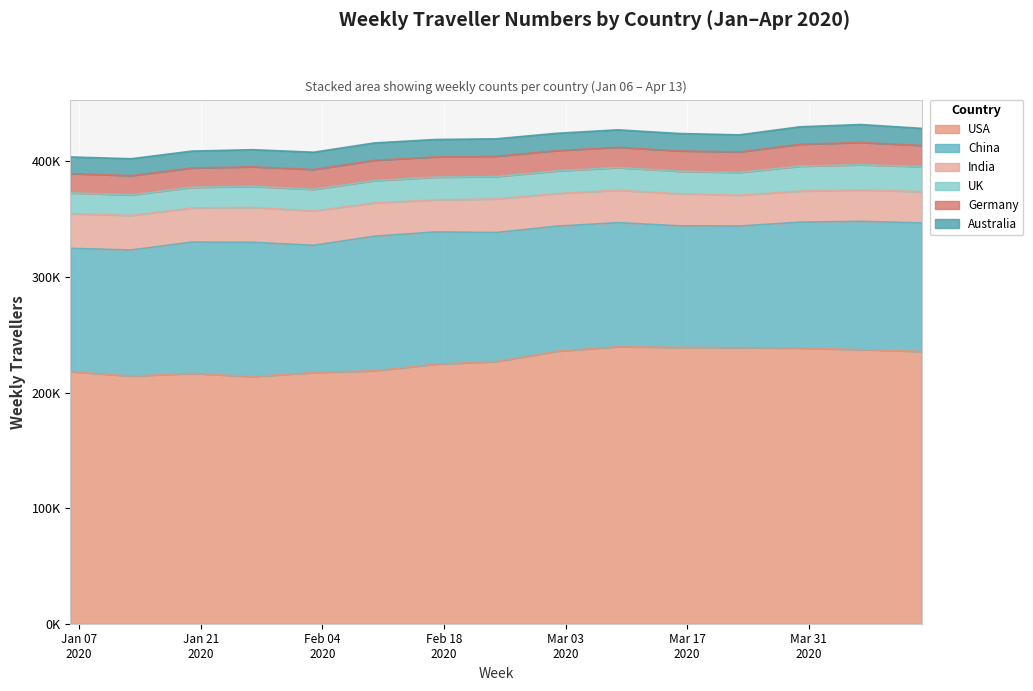

At which category is the sum across all series the highest?

13